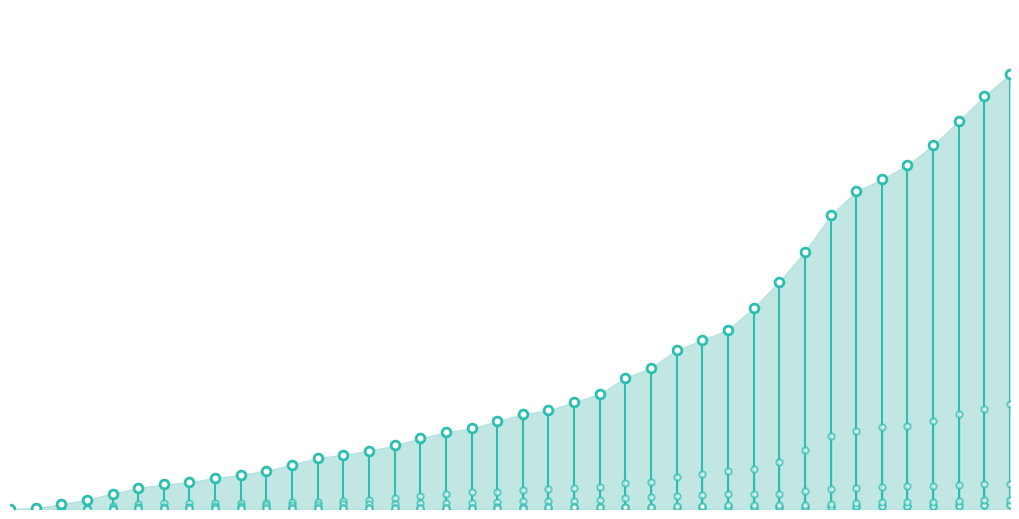

At how many categories does at least one series exceed 292?

8